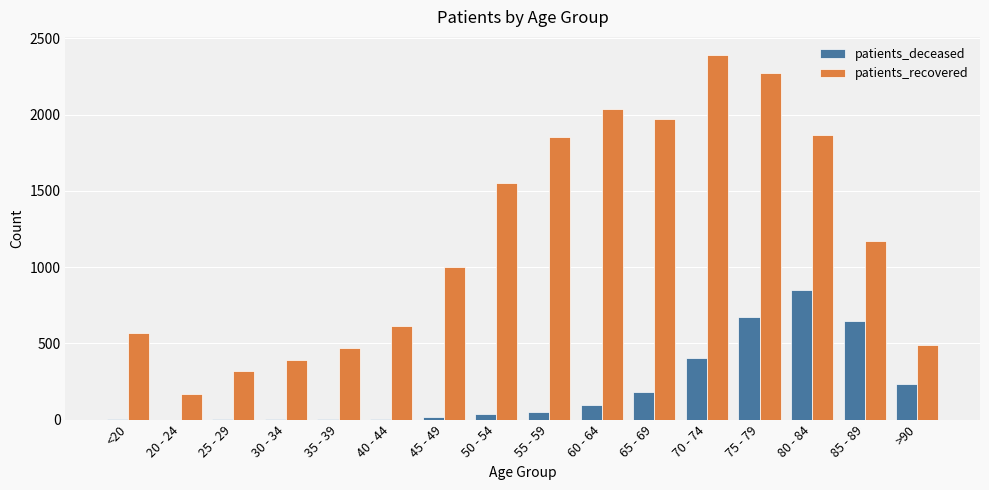

How many data points does each series have?

16